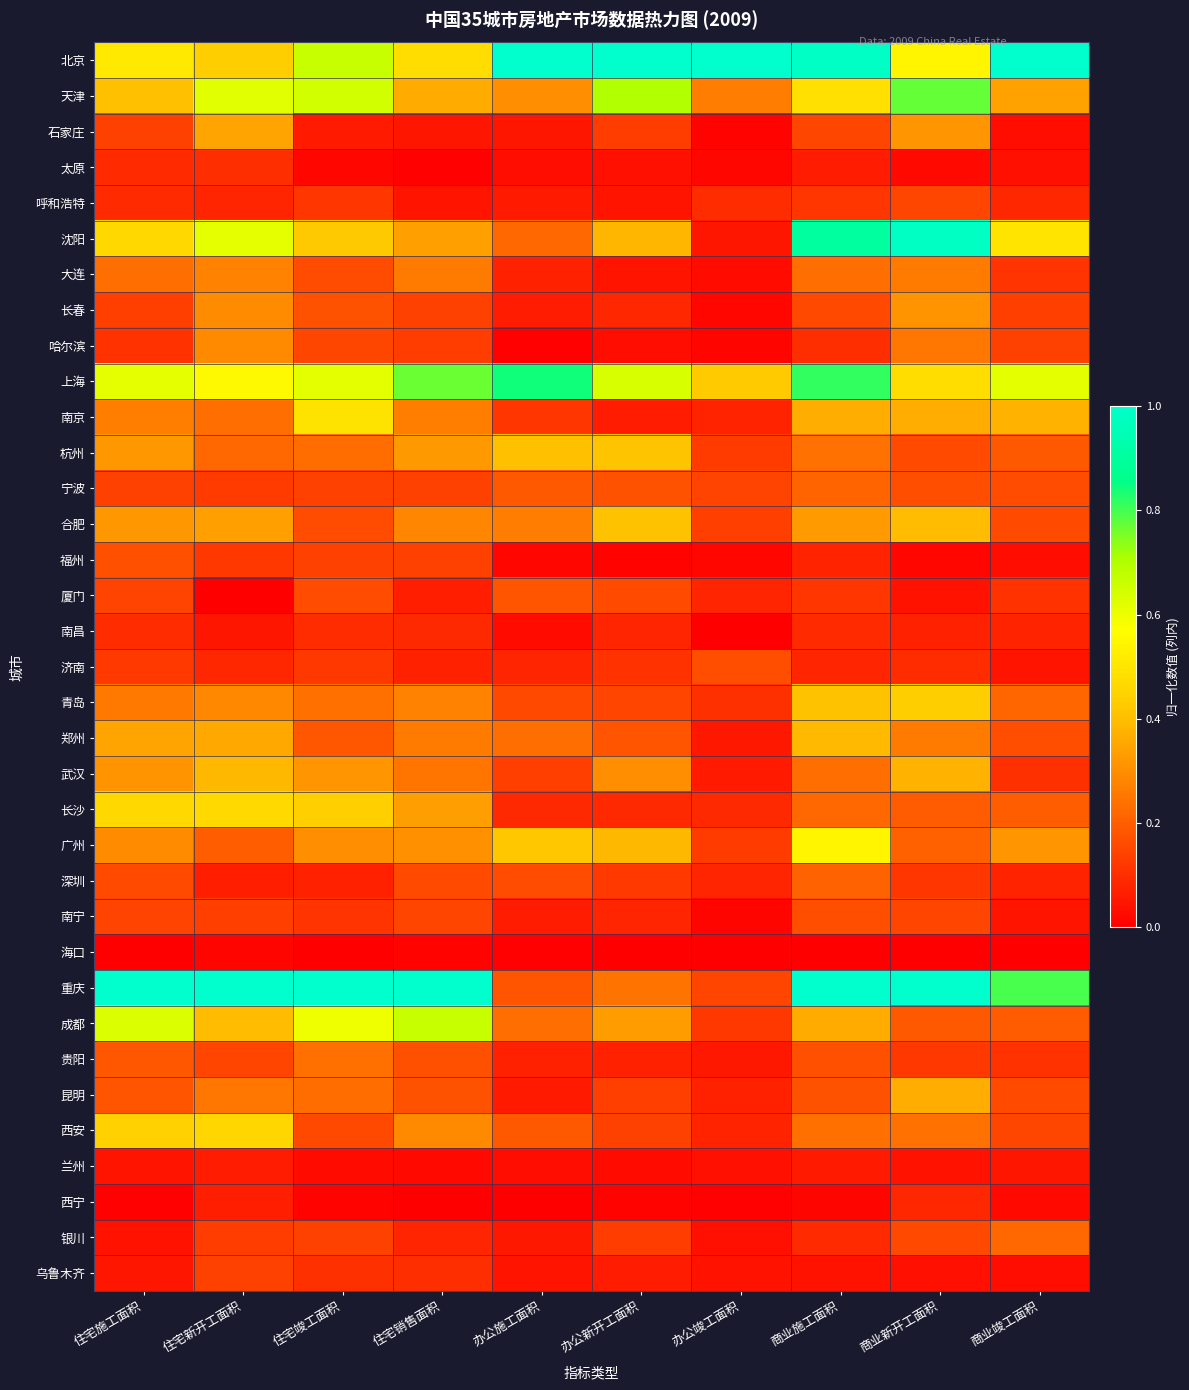

Which label corresponds to the largest value in the chart?

办公施工面积